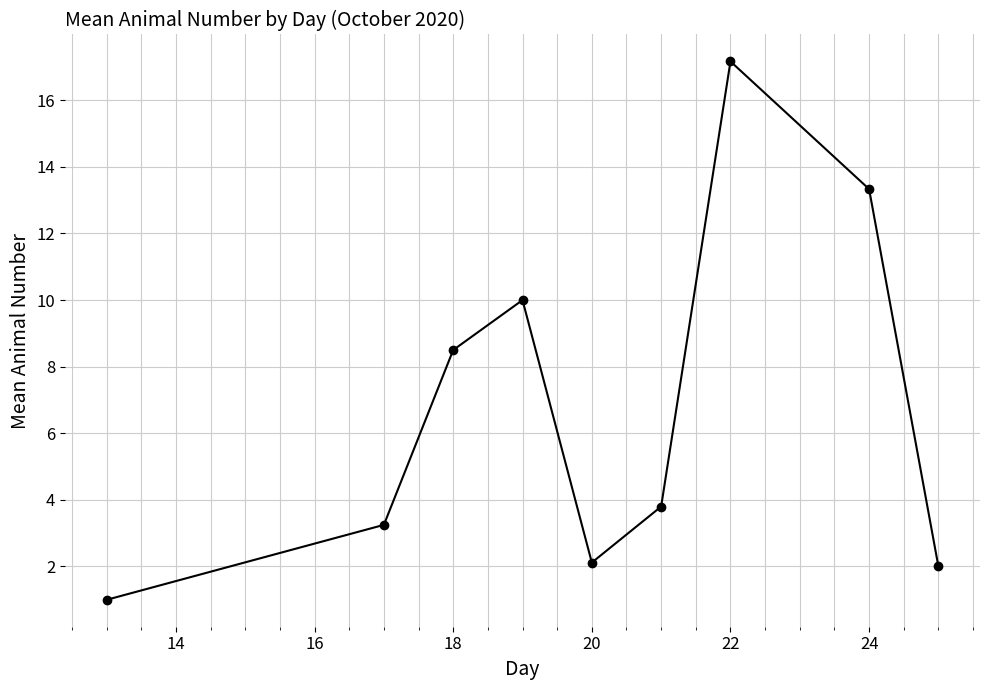

What is the average value?

6.8